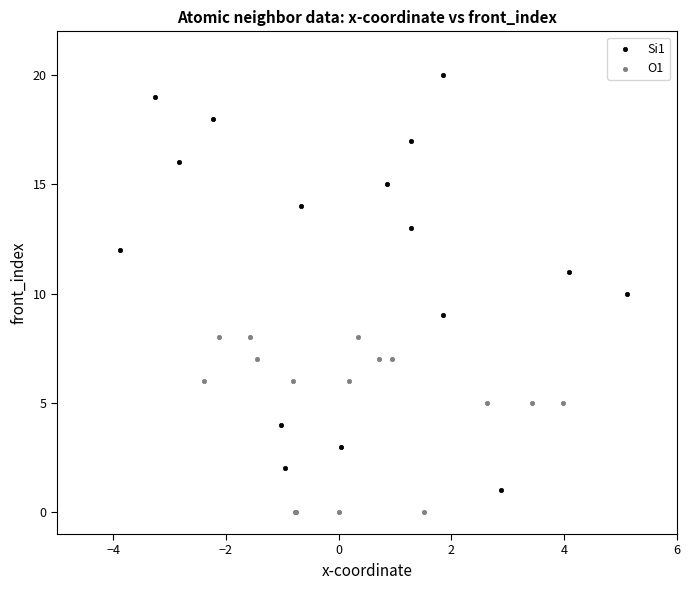

Which series reaches the maximum Y coordinate?

Si1